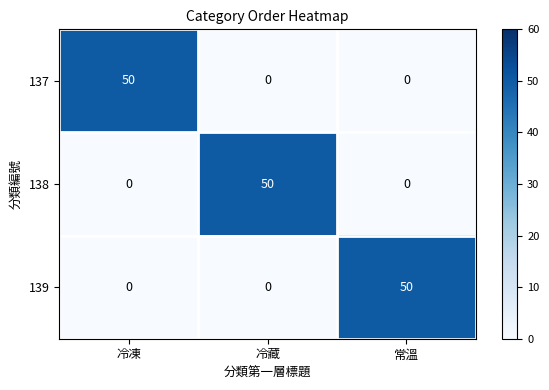

What is the spread (max minus min) of values at 冷藏?

50